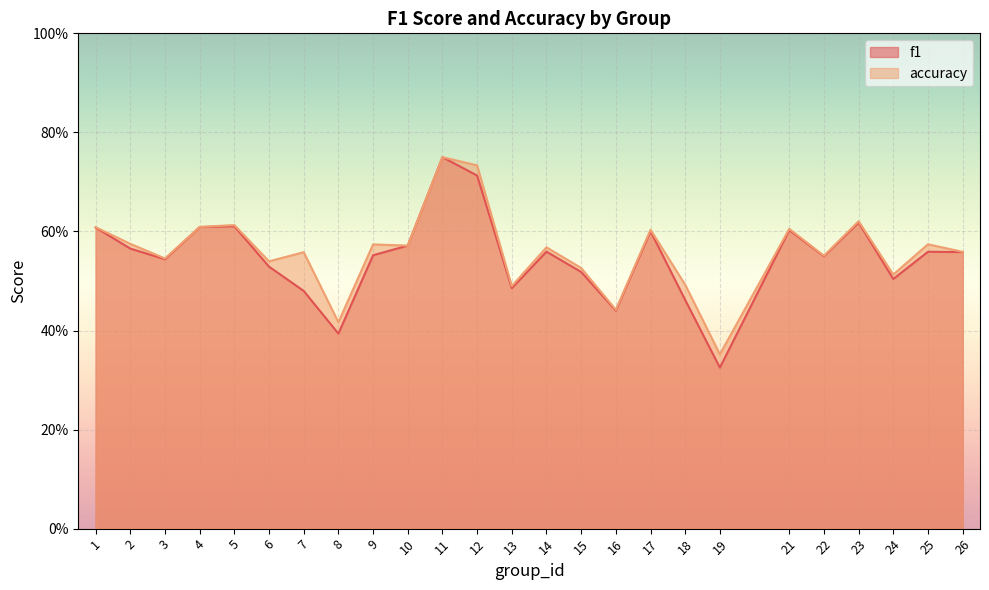

What is the value of the accuracy point at the 17th from the left?

0.6